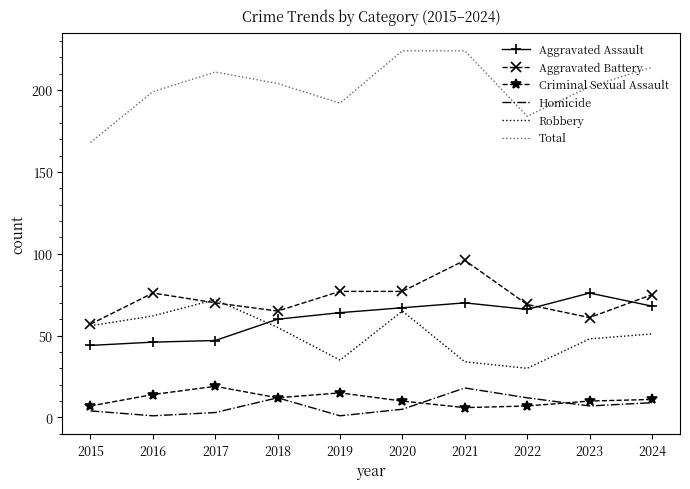

How many interior local valleys does the Robbery series have?

2